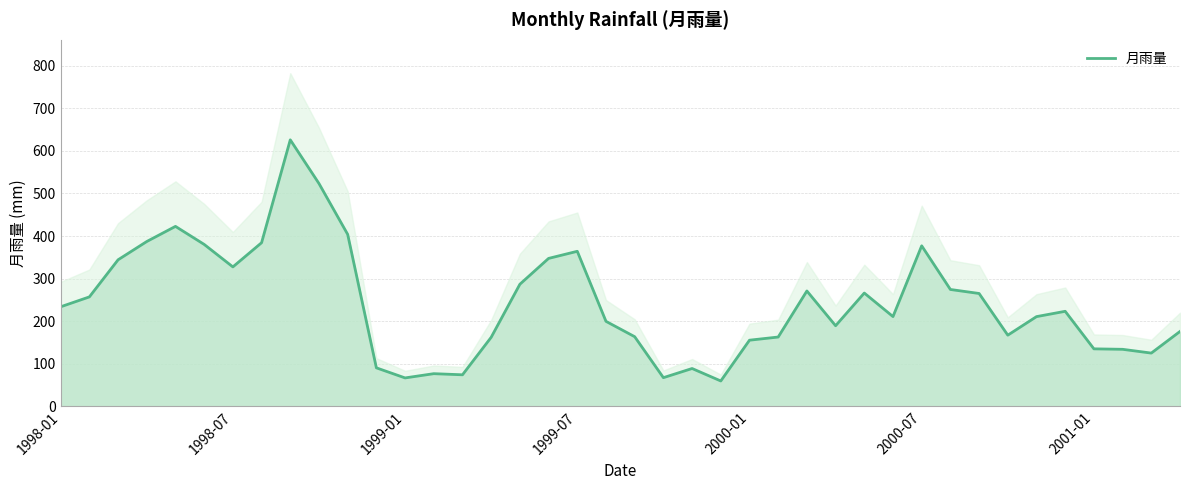

What is the lowest value of the 月雨量 series?

59.8